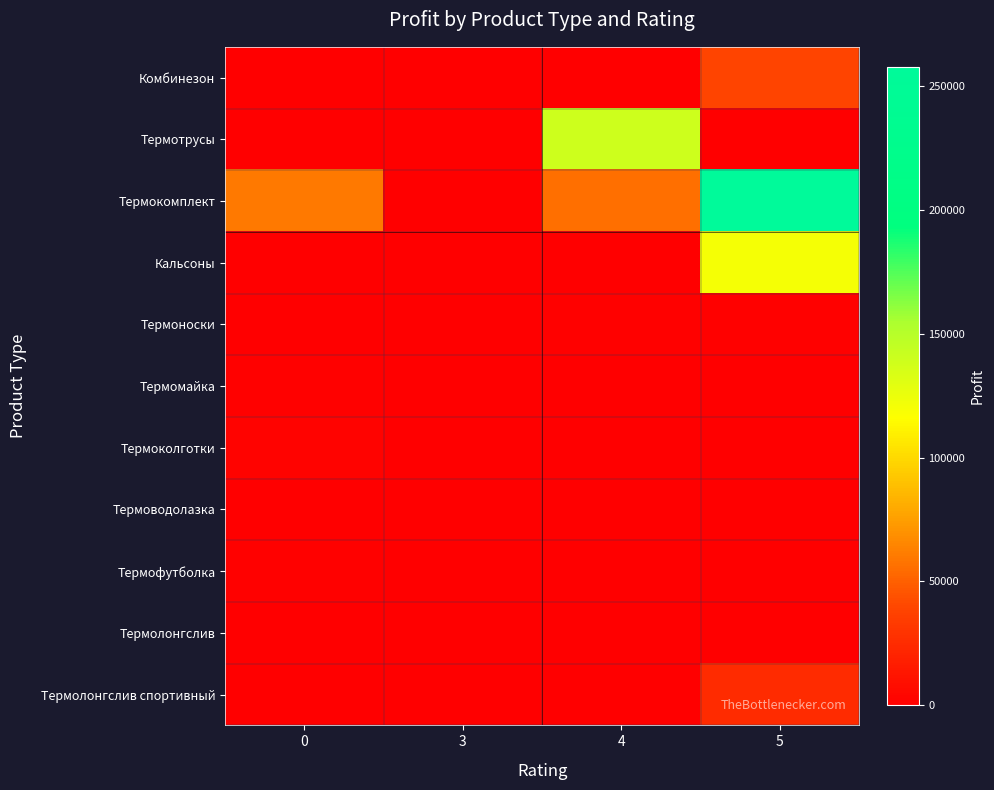

What is the total value across all series at 0?

65998